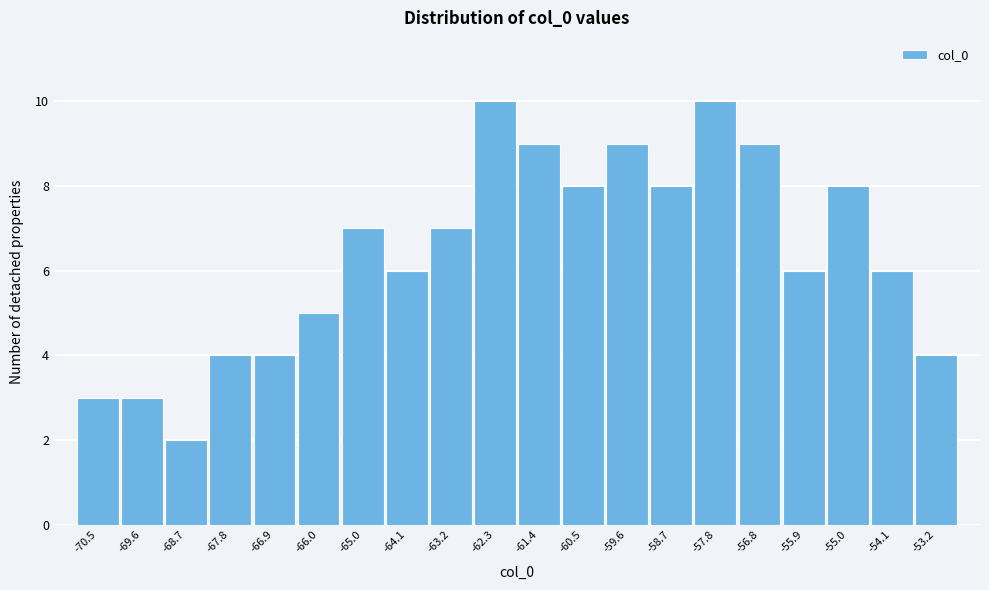

Reading left to right, list all the values displayed in this chart.

3	3	2	4	4	5	7	6	7	10	9	8	9	8	10	9	6	8	6	4